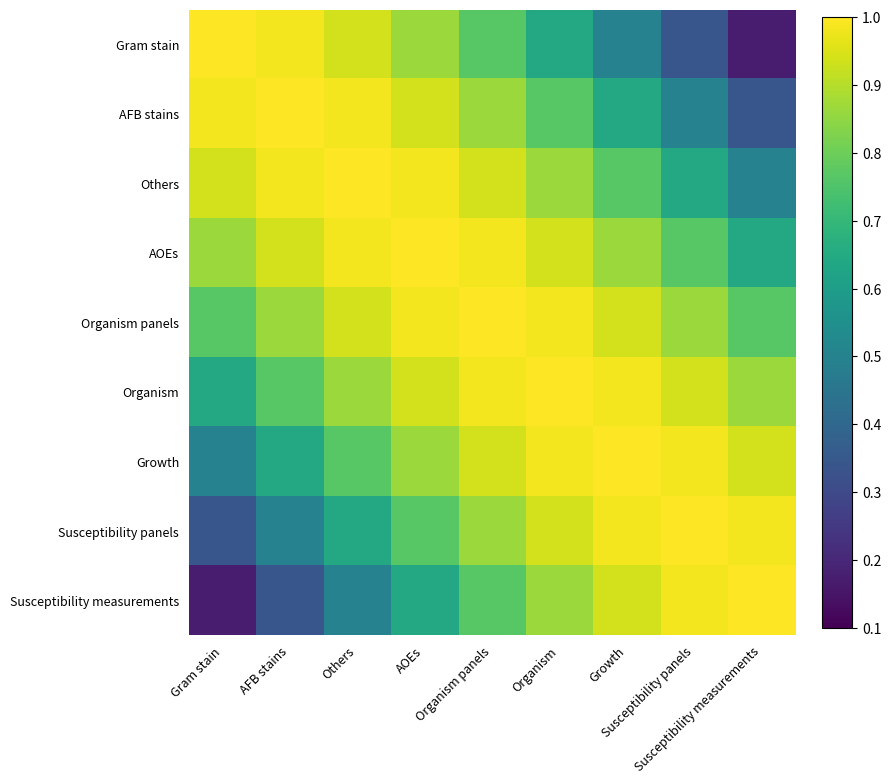

What is the spread (max minus min) of values at Growth?

0.5